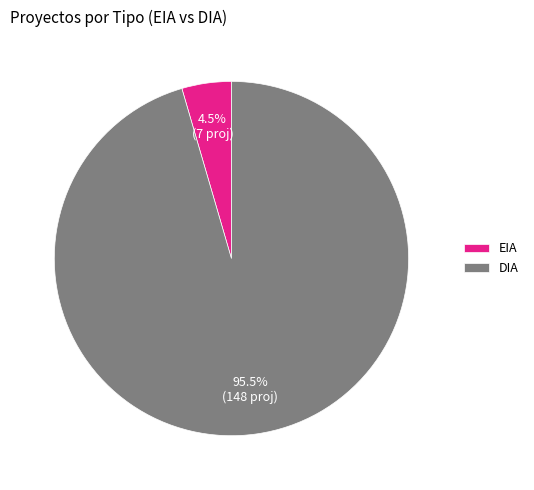

How many slices are in this pie chart?

2